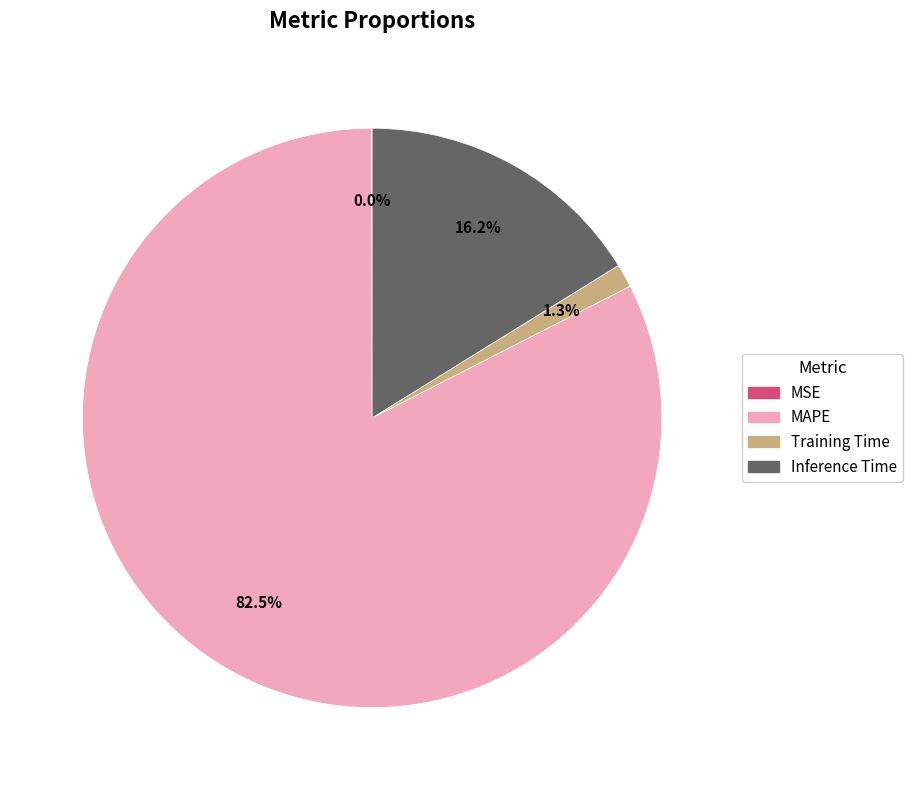

Which slice represents more than half of the pie?

MAPE